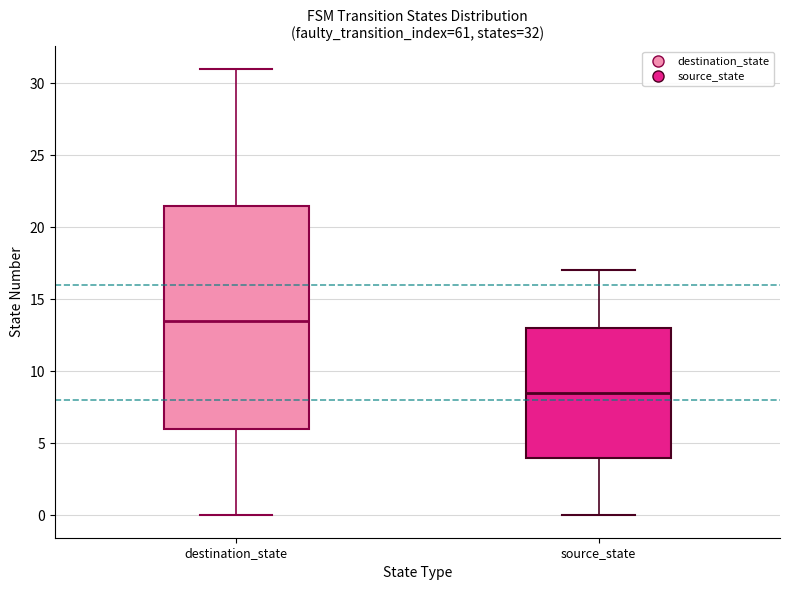

Which box is the tallest, from its lower edge to its upper edge?

destination_state